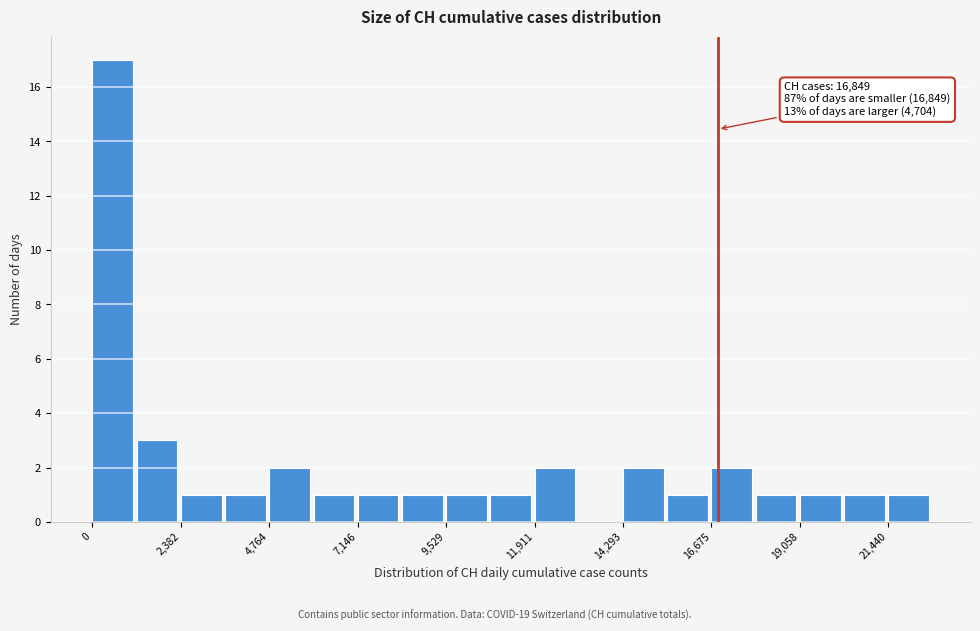

Read against the x-axis, roughly where is the centre of the tallest bar?

500